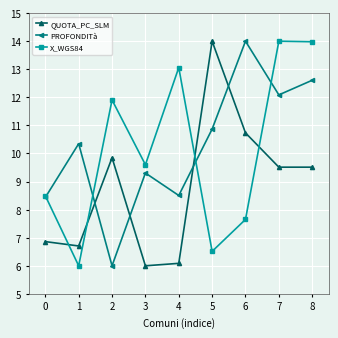

In X_WGS84, how many points are lower than both neighbors (excluding endpoints)?

3